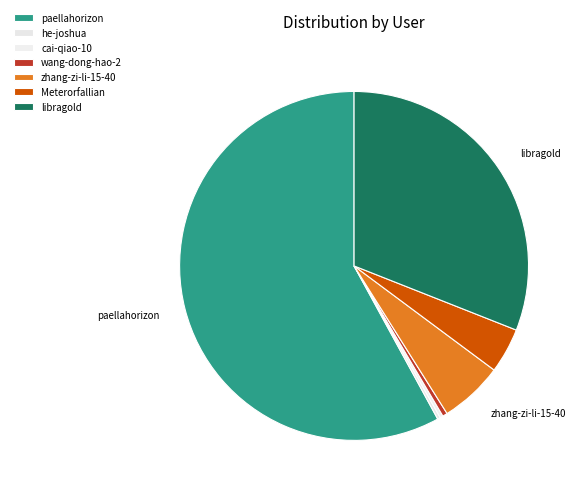

How many slices are in this pie chart?

7